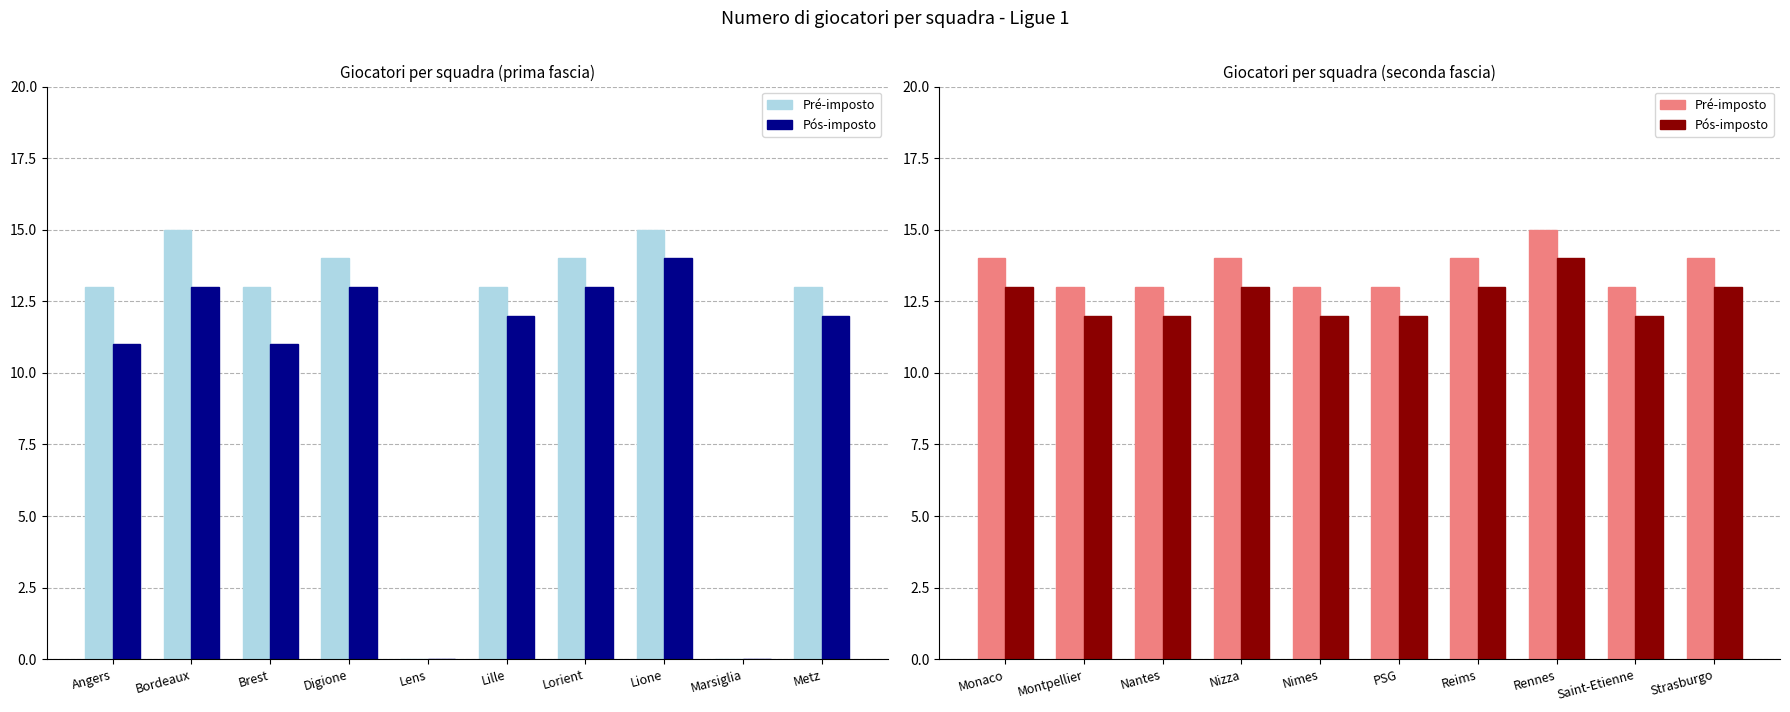

What is the spread (max minus min) of values at Strasburgo?

1